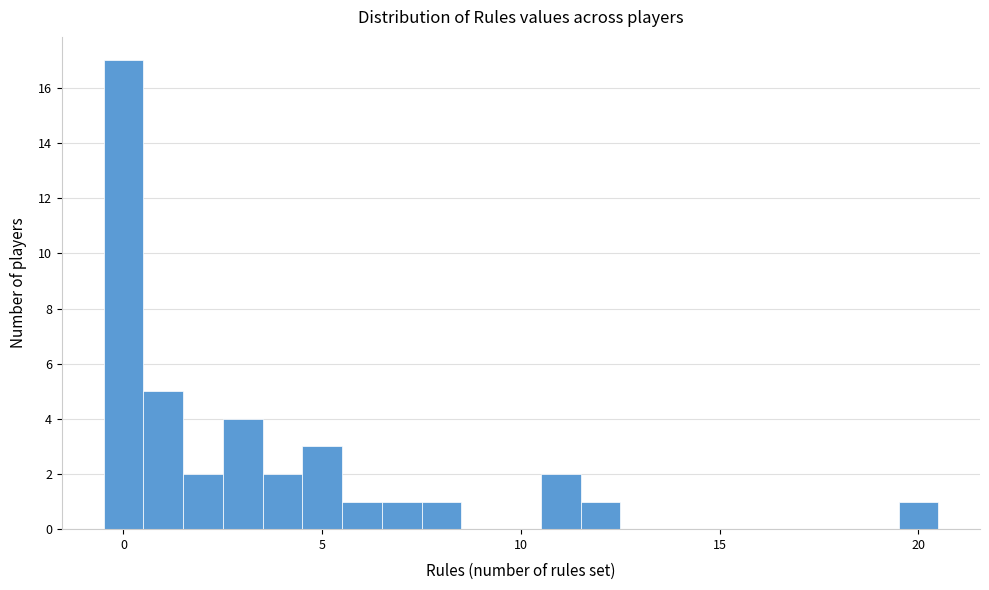

Read against the x-axis, roughly where is the centre of the tallest bar?

0.0